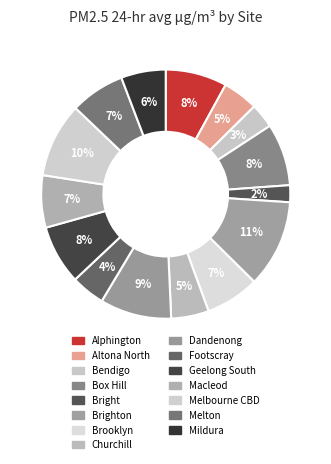

What is the smallest slice in the pie chart?

Bright